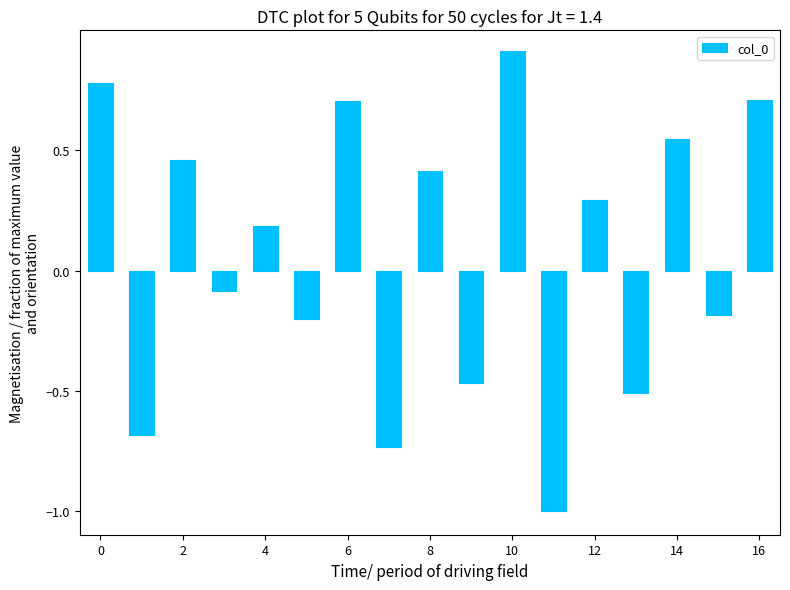

What is the difference between the maximum and second lowest values?

1.6